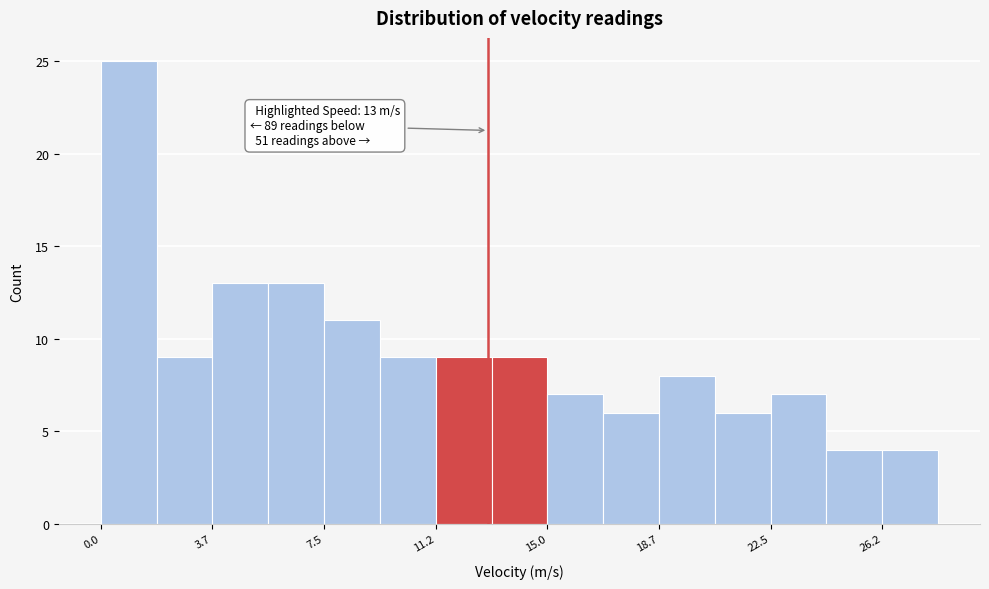

Around what value on the x-axis is the tallest bar? Give the approximate position of its centre, as read against the axis.

1.0